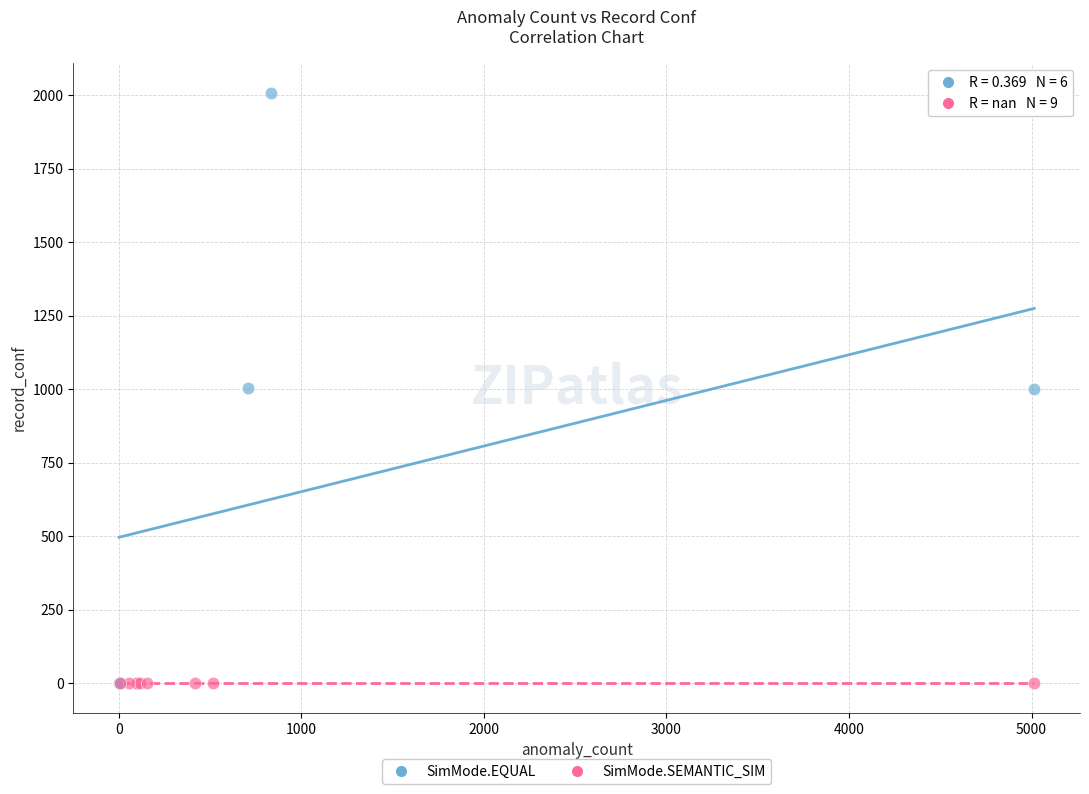

Which series contains the highest Y value?

SimMode.EQUAL